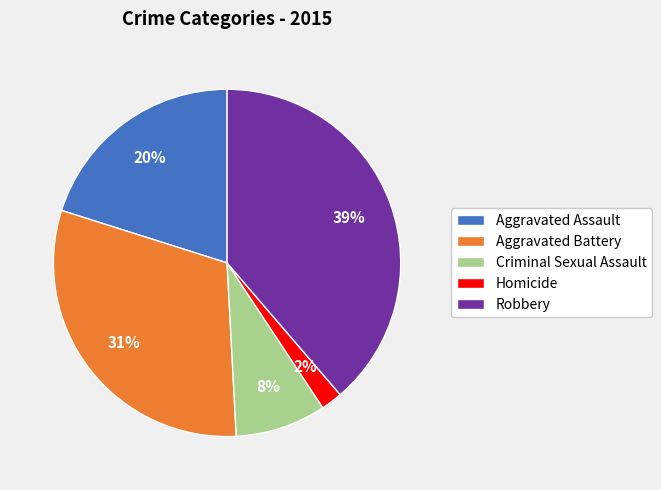

To the nearest percent, what is the difference between the largest and smallest slice percentages?

37%